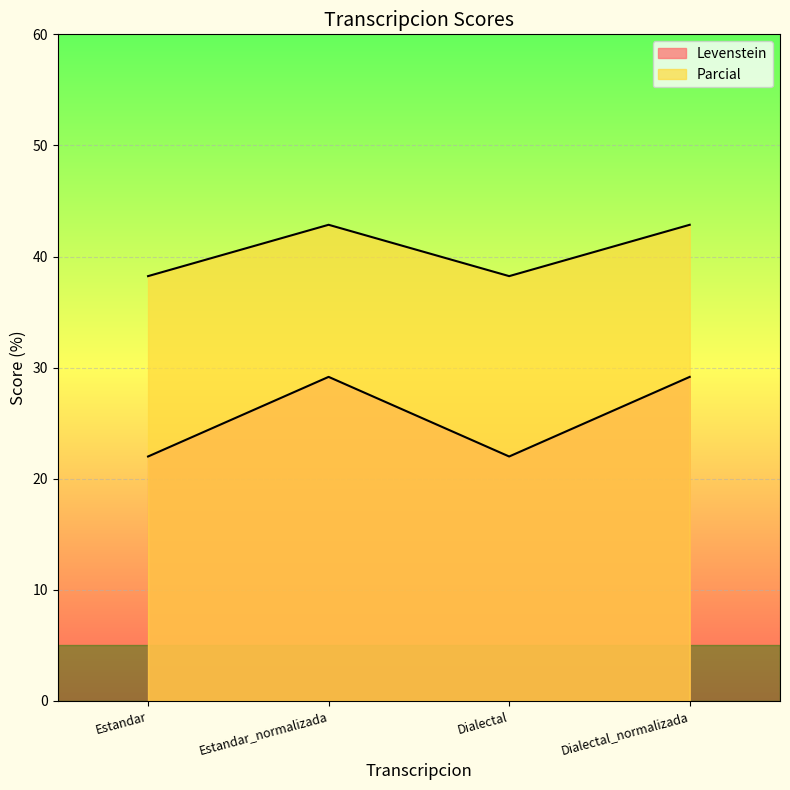

Which series has the largest total across all categories?

Parcial